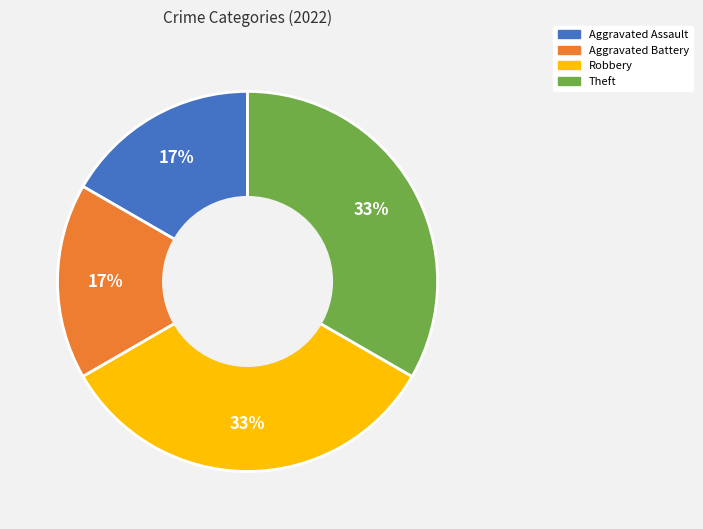

Is it true that Robbery is 23% of the pie?

False